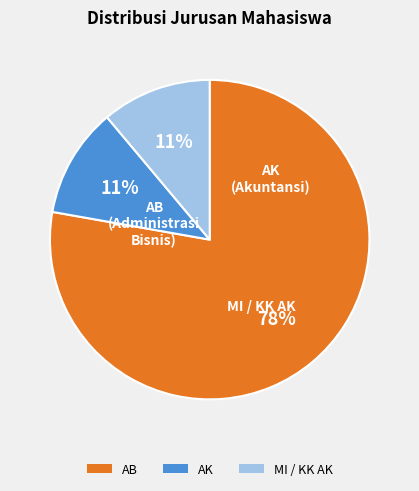

Which has a higher value, AB or AK?

AB